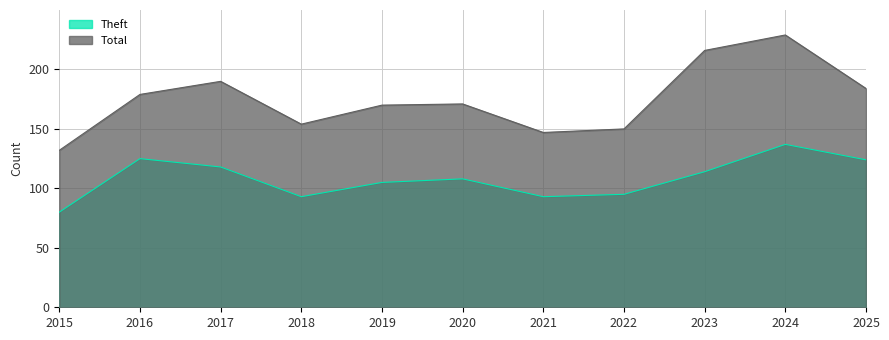

Rank the series by their maximum value, from lowest to highest.

Theft, Total